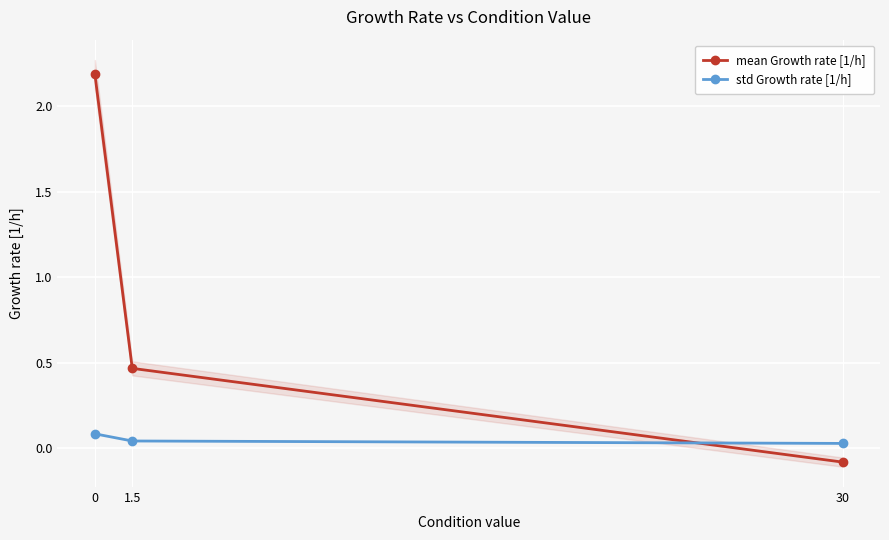

What is the smallest value displayed?

-0.1